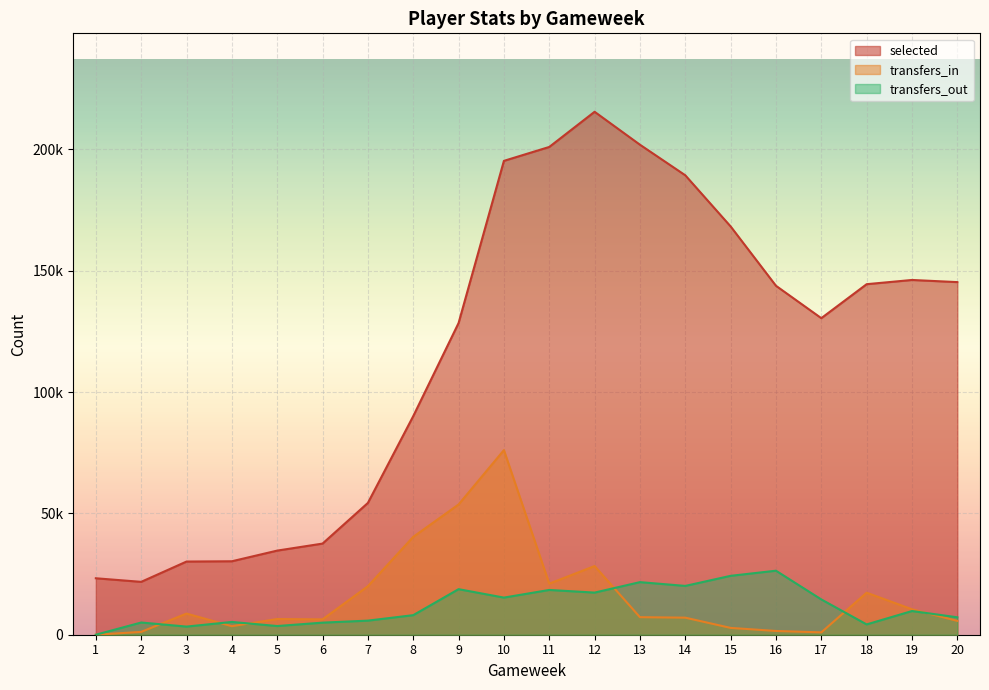

What is the spread (max minus min) of values at 20?

139585